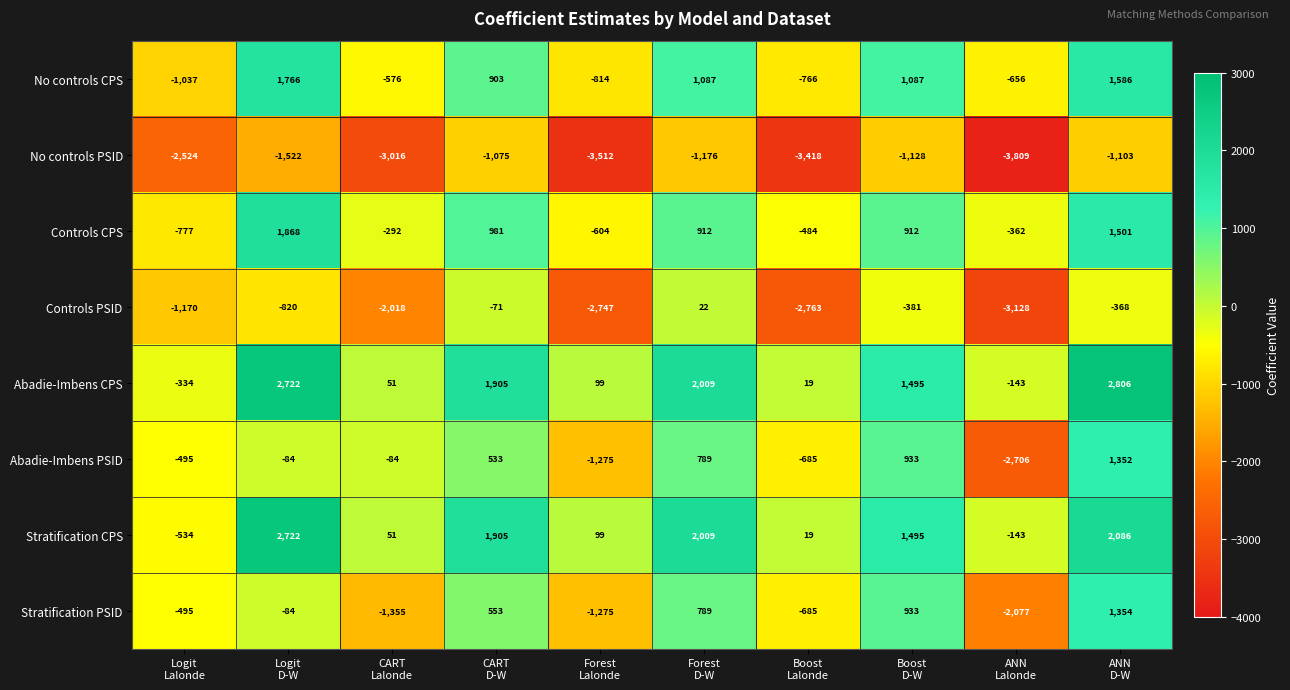

What is the difference between the maximum and minimum values in the Stratification CPS series?

3256